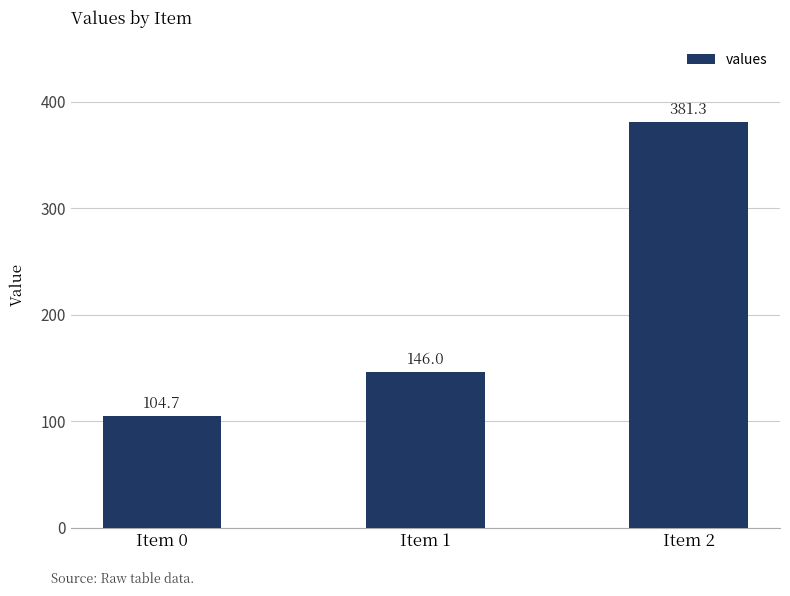

List the labels in order of value, smallest first.

Item 0, Item 1, Item 2